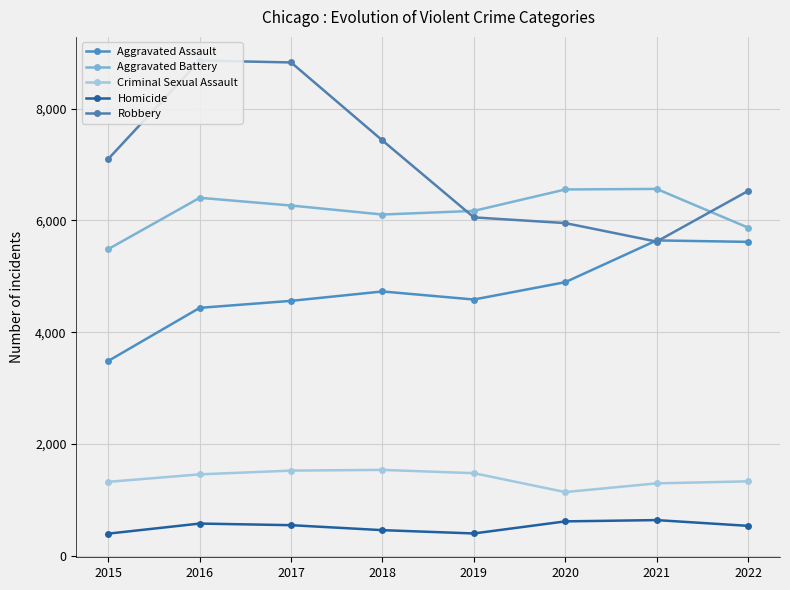

Rank the categories by Homicide value from highest to lowest.

2021, 2020, 2016, 2017, 2022, 2018, 2019, 2015